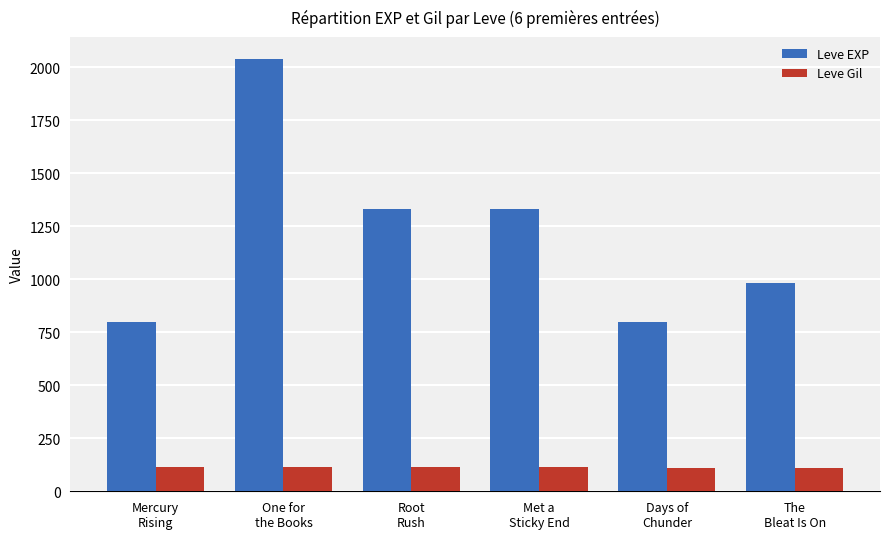

How many Leve EXP values are between 800 and 1330?

5